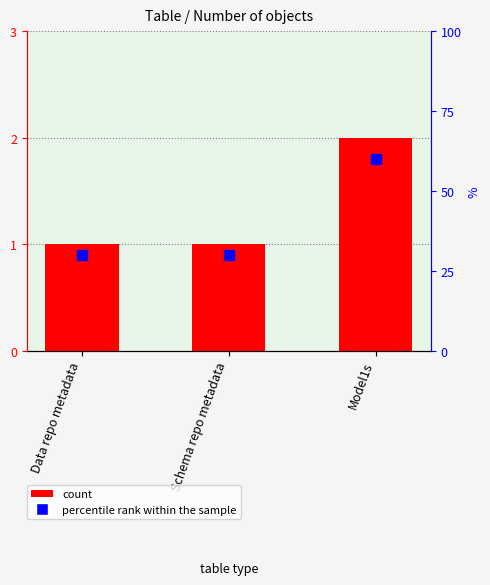

Which series has the largest total across all categories?

count